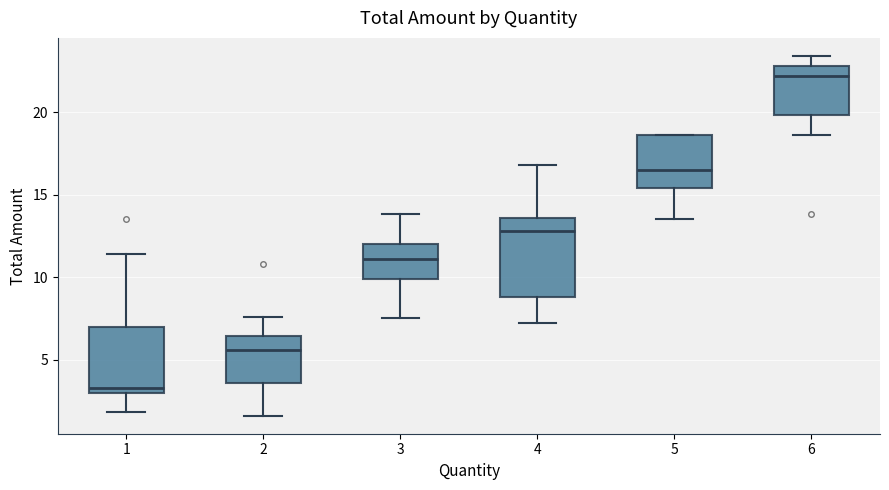

Reading left to right, transcribe this box plot: for each box, give where its median line is, the range the box spans, and where its two whiskers end, as read against the y-axis. The values are not printed on the chart, so give them approximately, as read against the axis.

1: median 3.5, box 3.0 to 7.0, whiskers 2.0 to 11.5
2: median 5.5, box 3.5 to 6.5, whiskers 1.5 to 7.5
3: median 11.0, box 10.0 to 12.0, whiskers 7.5 to 14.0
4: median 13.0, box 9.0 to 13.5, whiskers 7.0 to 17.0
5: median 16.5, box 15.5 to 18.5, whiskers 13.5 to 18.5
6: median 22.0, box 20.0 to 23.0, whiskers 18.5 to 23.5